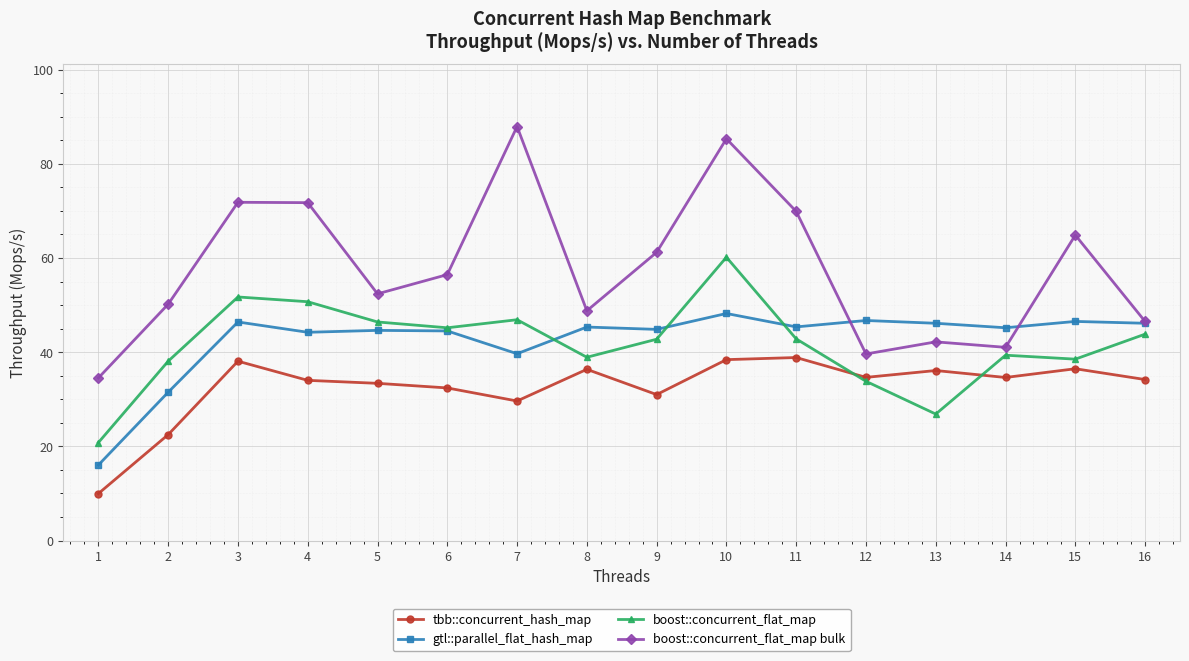

What is the sum of all gtl::parallel_flat_hash_map values?

681.5